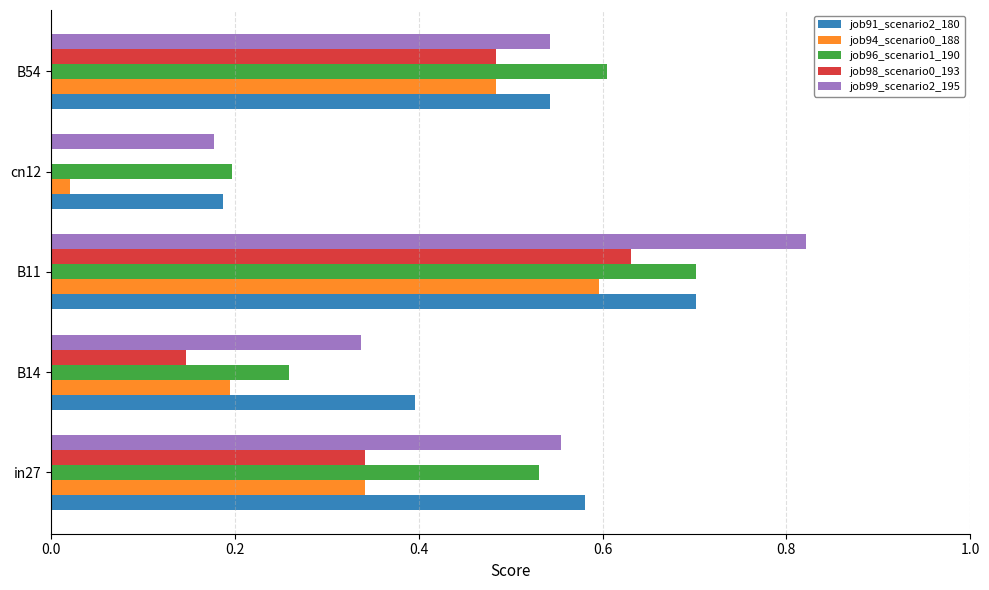

At which category is the sum across all series the highest?

B11